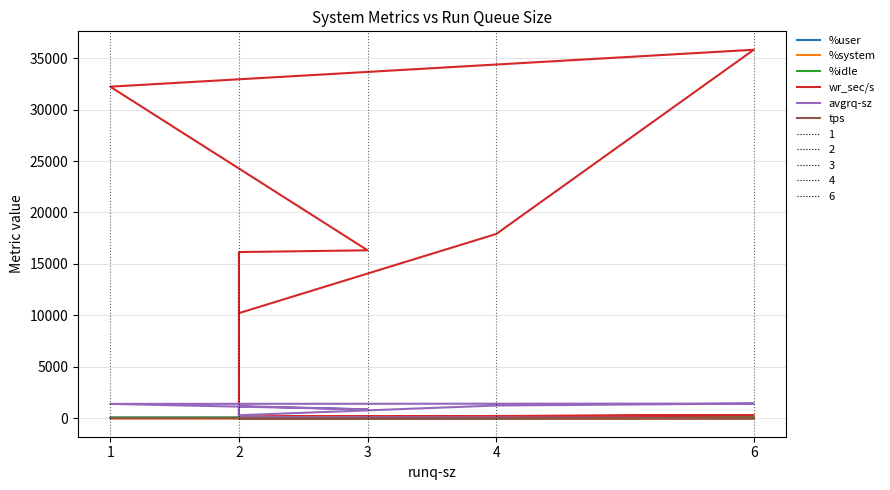

Where is tps nearest to the value 17?

6